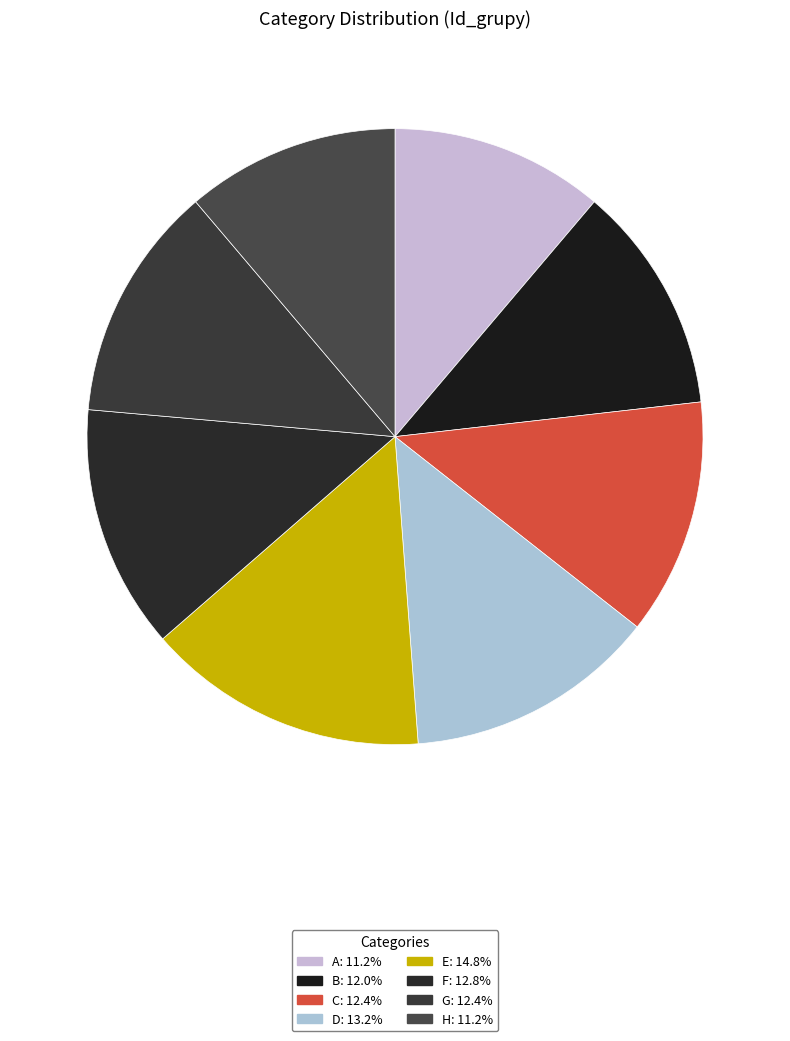

True or false: H accounts for 11% of the total.

True